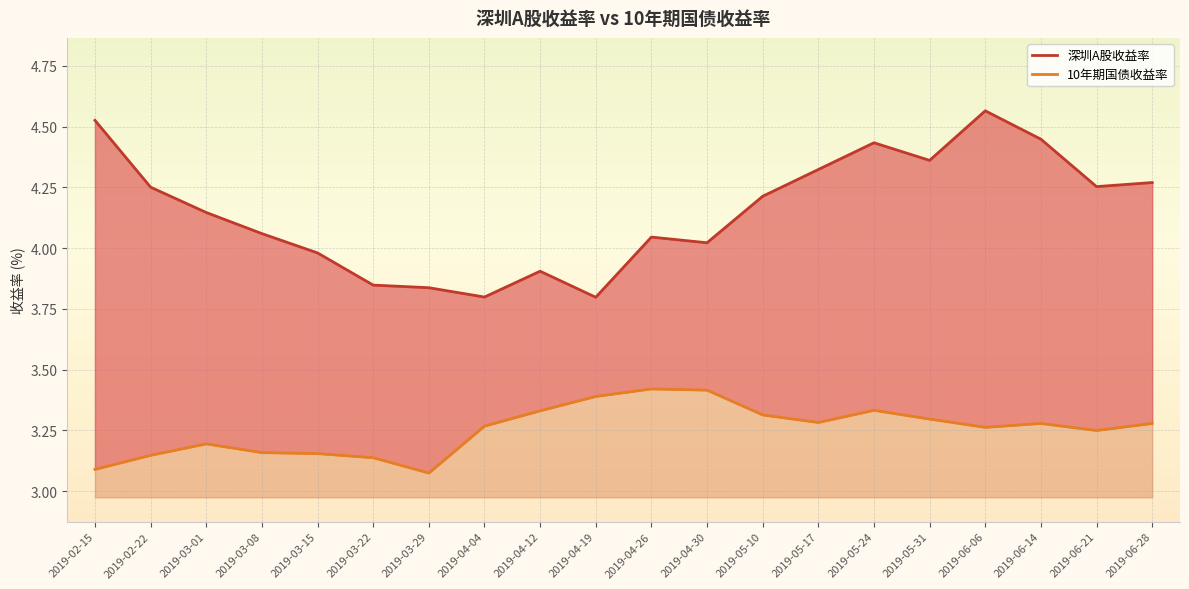

Rank the series by their maximum value, from highest to lowest.

深圳A股收益率, 10年期国债收益率